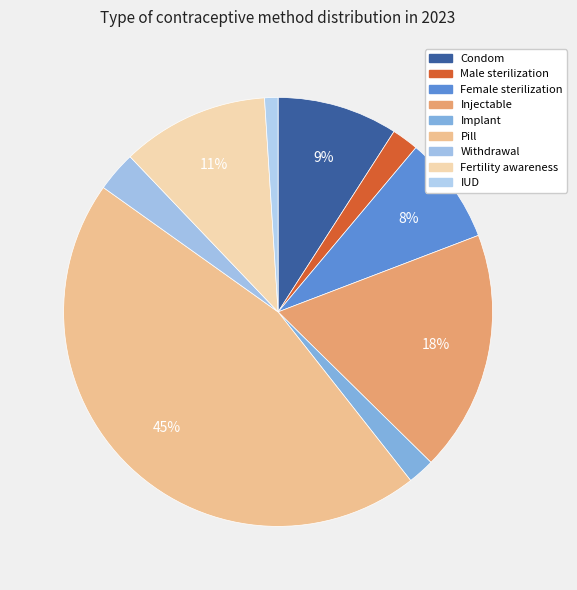

Count the number of slices in the pie.

9